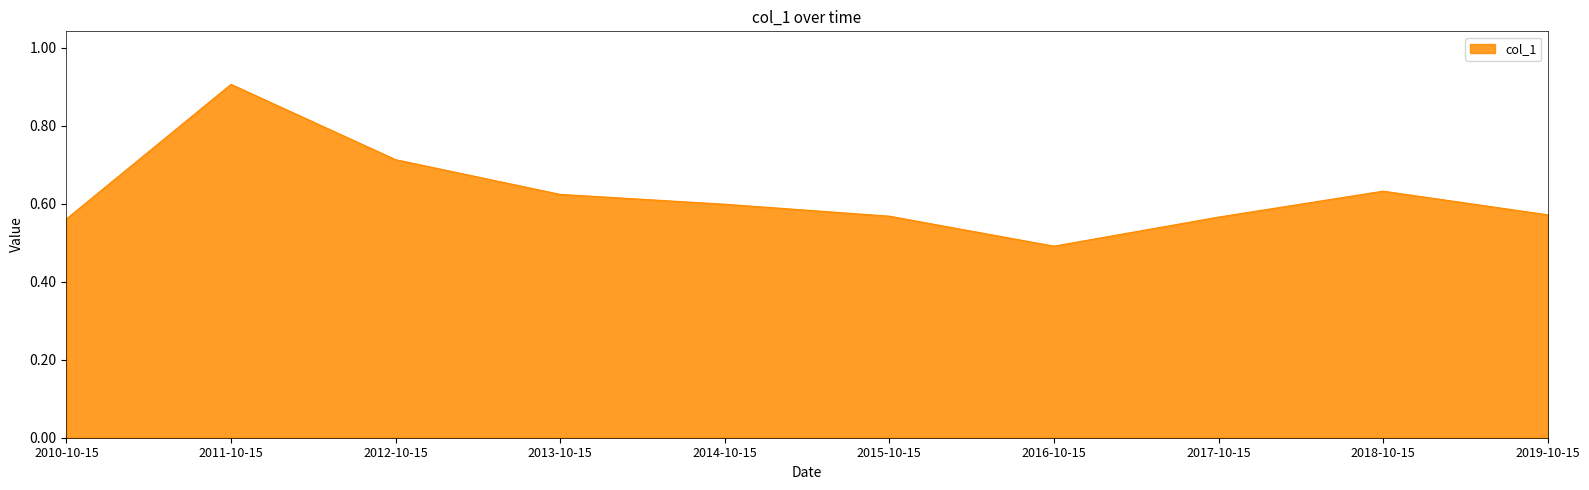

What is the difference between the values at 2015-10-15 and 2012-10-15?

0.1